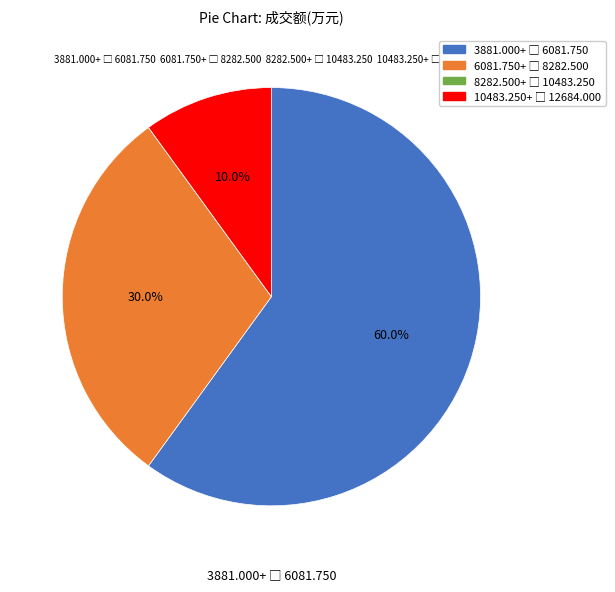

Is there a majority slice in this chart?

Yes